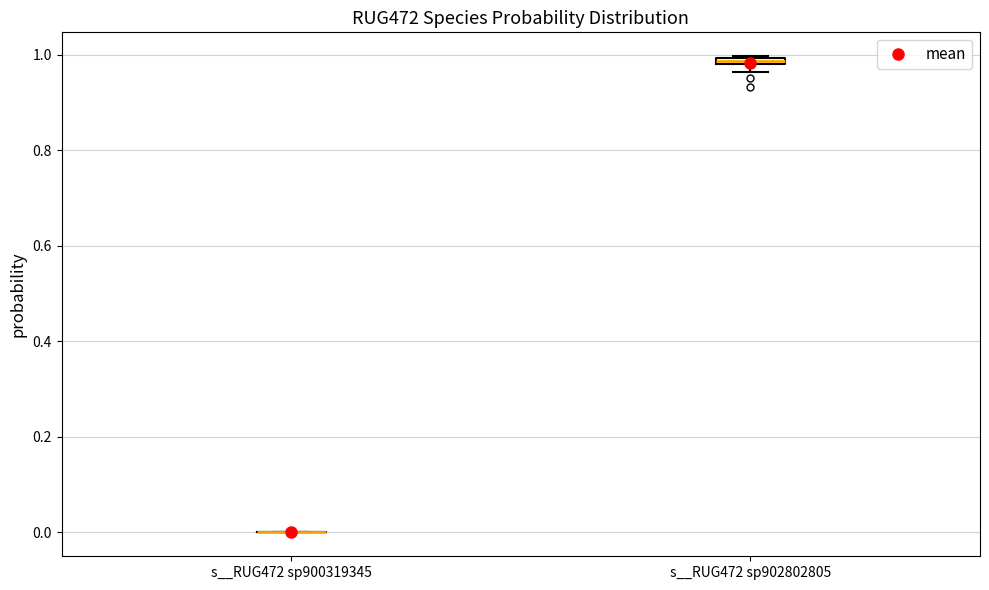

Where is the upper edge of the box for s__RUG472 sp902802805 on the y-axis? The values are not printed on the chart, so give them approximately, as read against the axis.

1.00